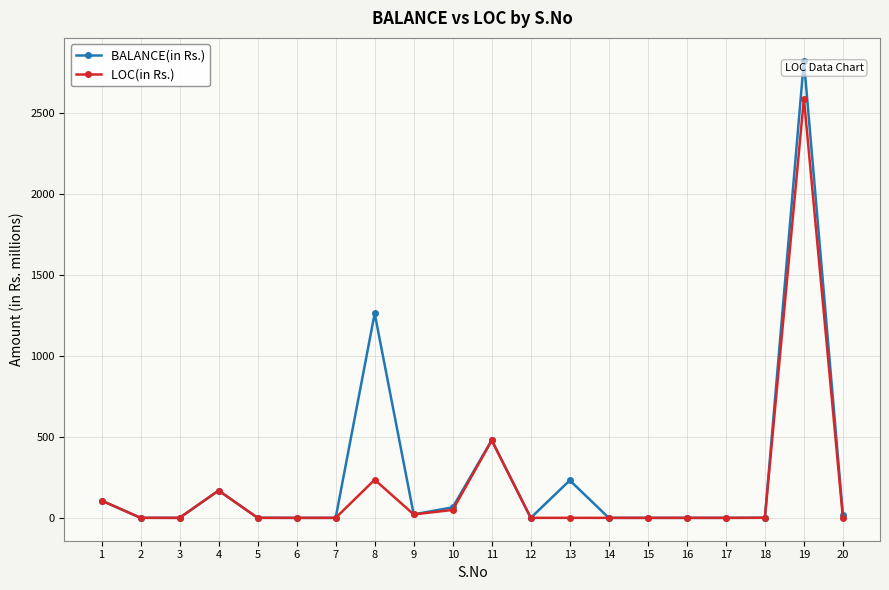

Which series has the widest spread of values?

BALANCE(in Rs.)